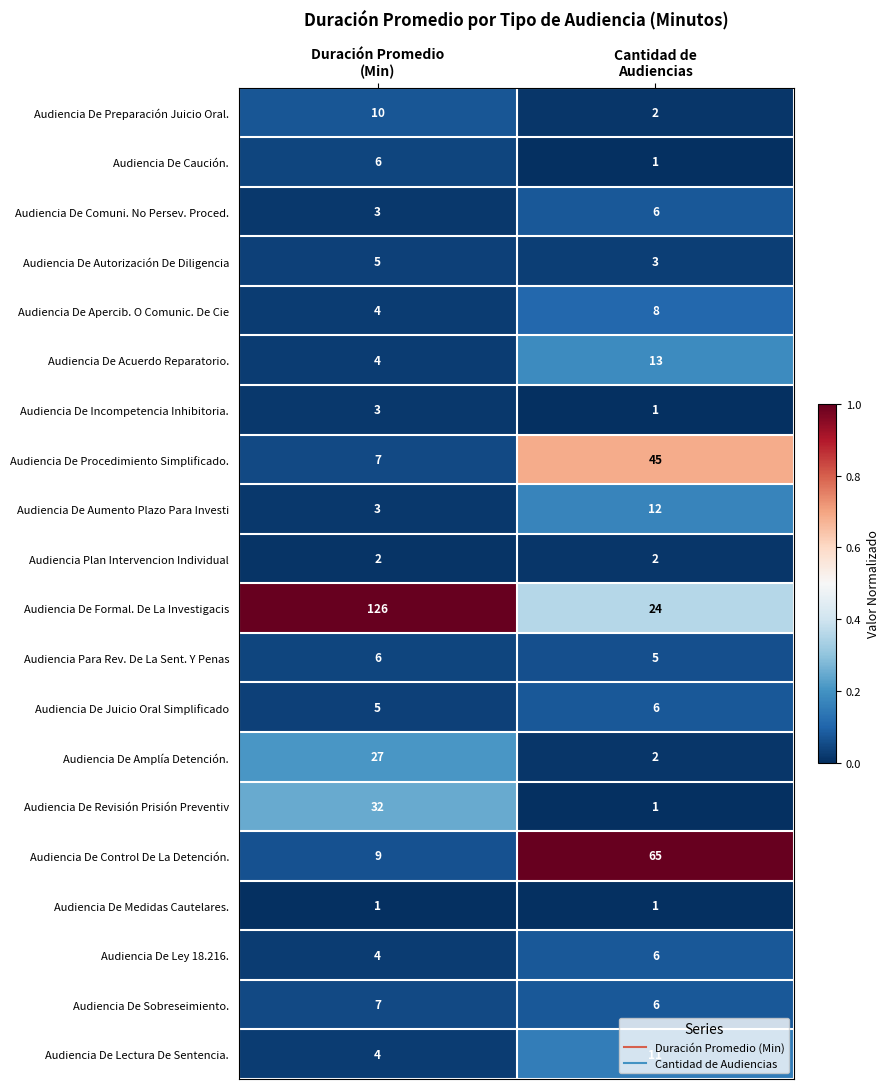

What is the difference between the maximum and minimum values in the Audiencia De Apercib. O Comunic. De Cie series?

4